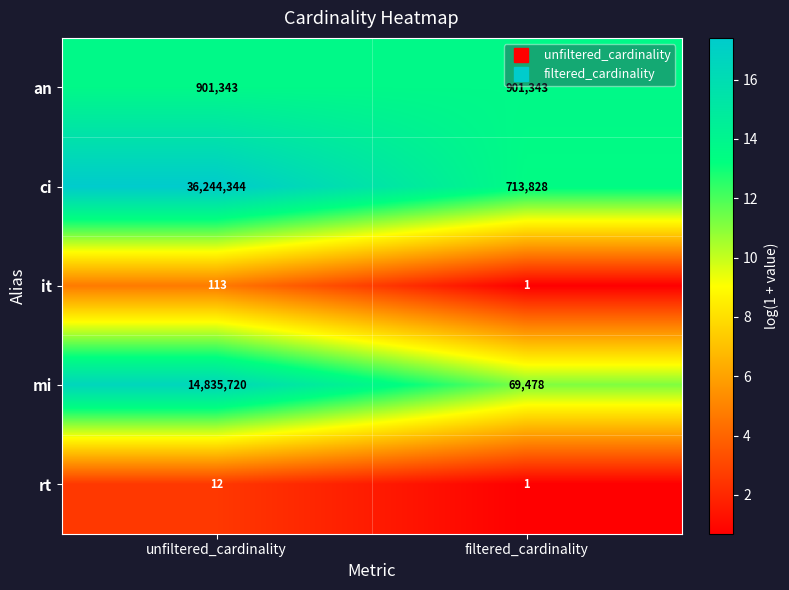

True or false: rt has a value of 17 at unfiltered_cardinality.

False